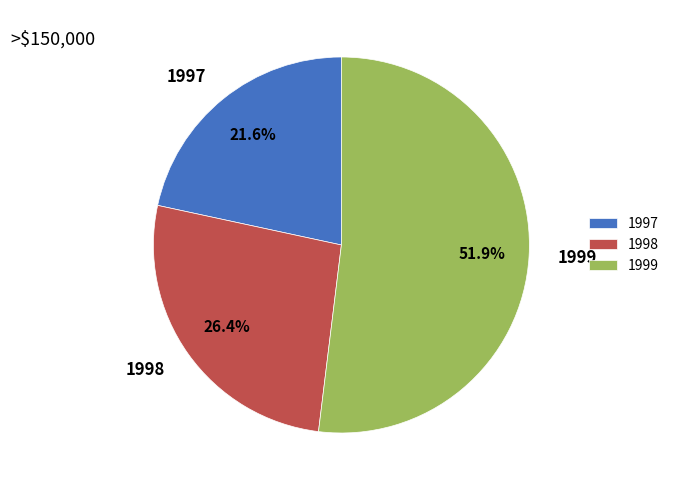

Combined, what portion of the pie is 1999 and 1997?

73.6%